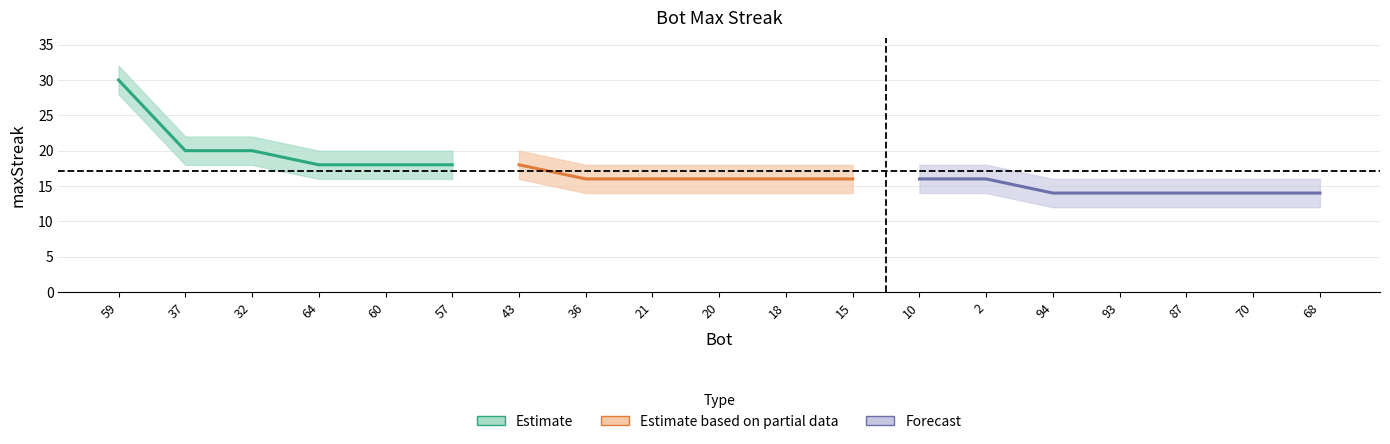

How many values in the upper series are below 18?

5